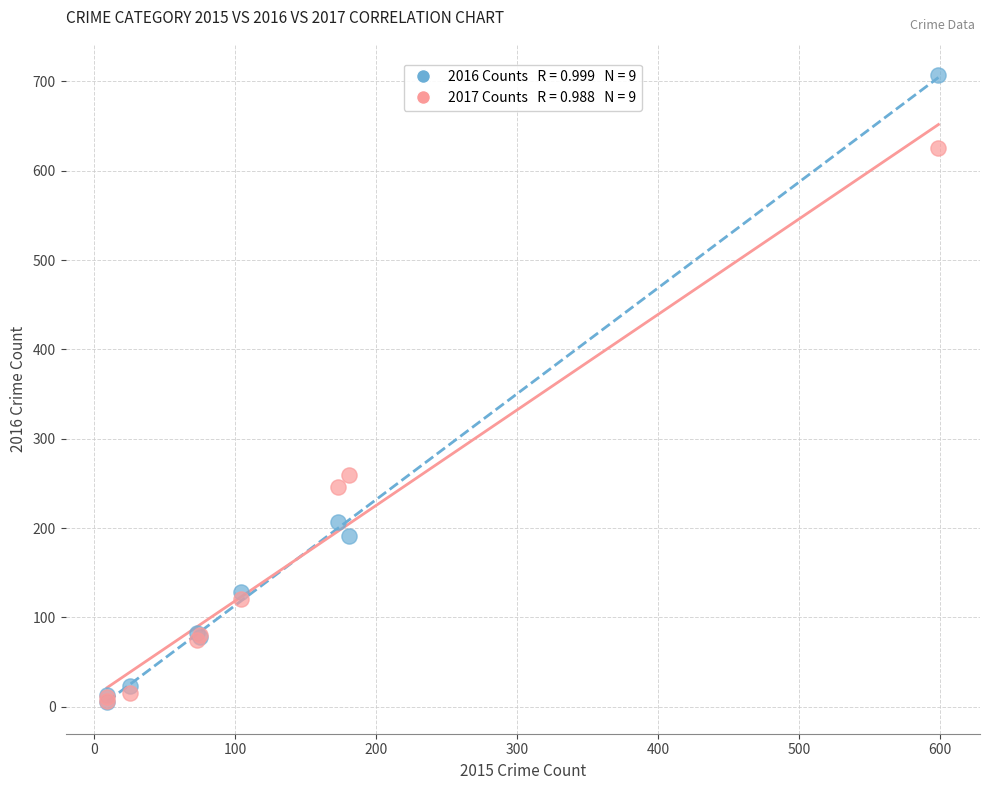

Across all series, what Y value is closest to 356?

260